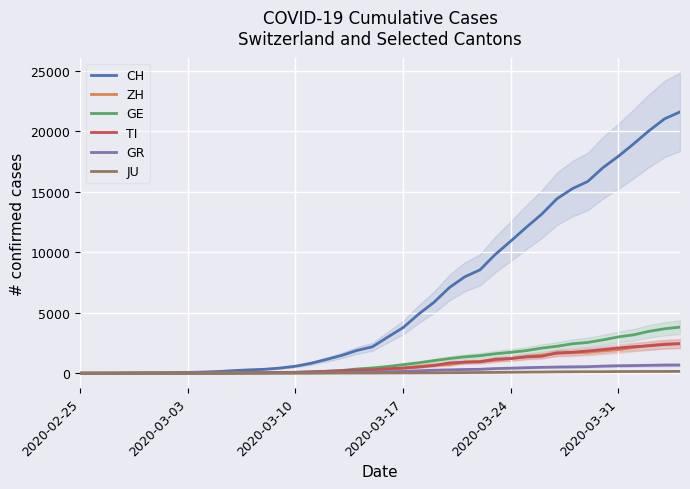

What is the difference between the maximum and minimum values in the GE series?

3817